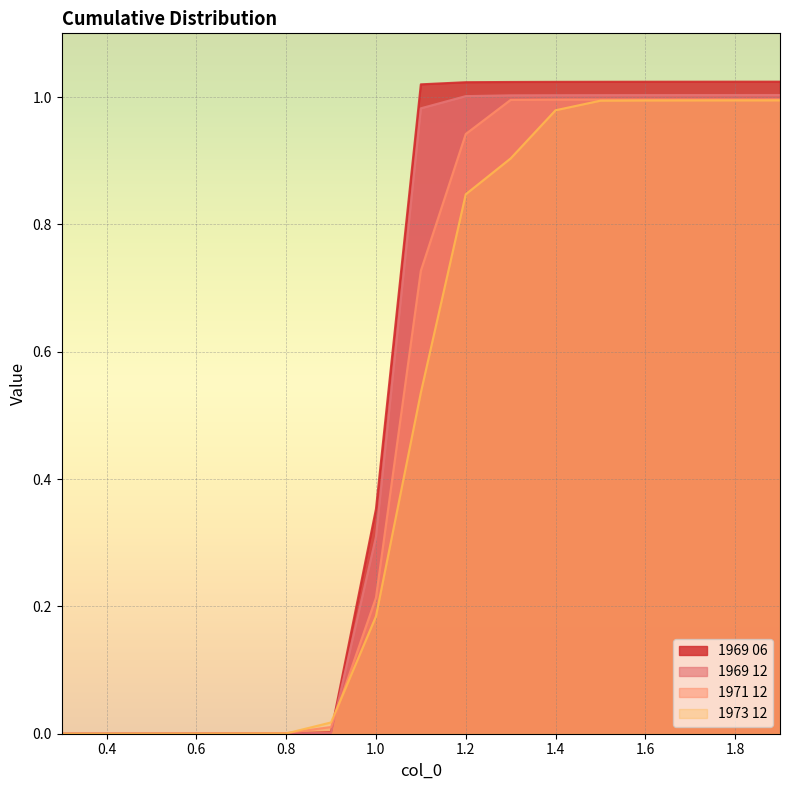

What is the label of the 9th point from the right?

1.1